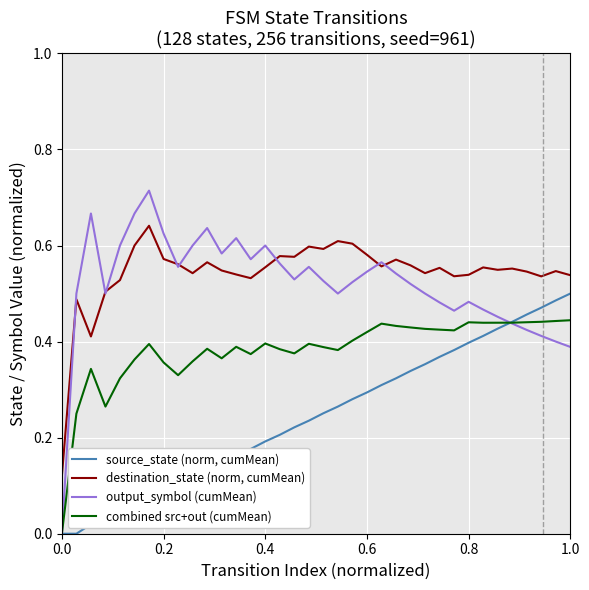

How many lines are shown in the chart?

4